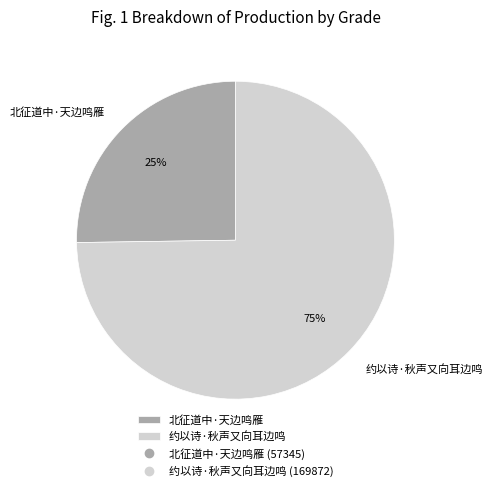

Which category has the biggest portion of the pie?

约以诗·秋声又向耳边鸣